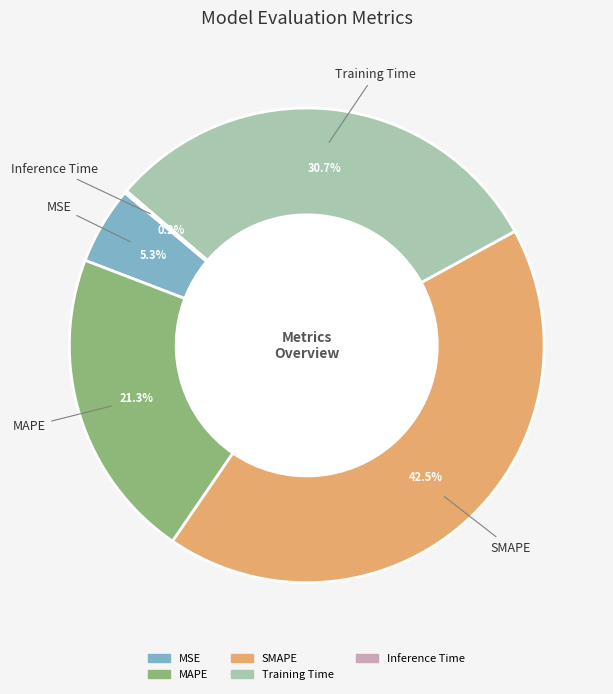

To the nearest percent, what is the average slice percentage?

20%